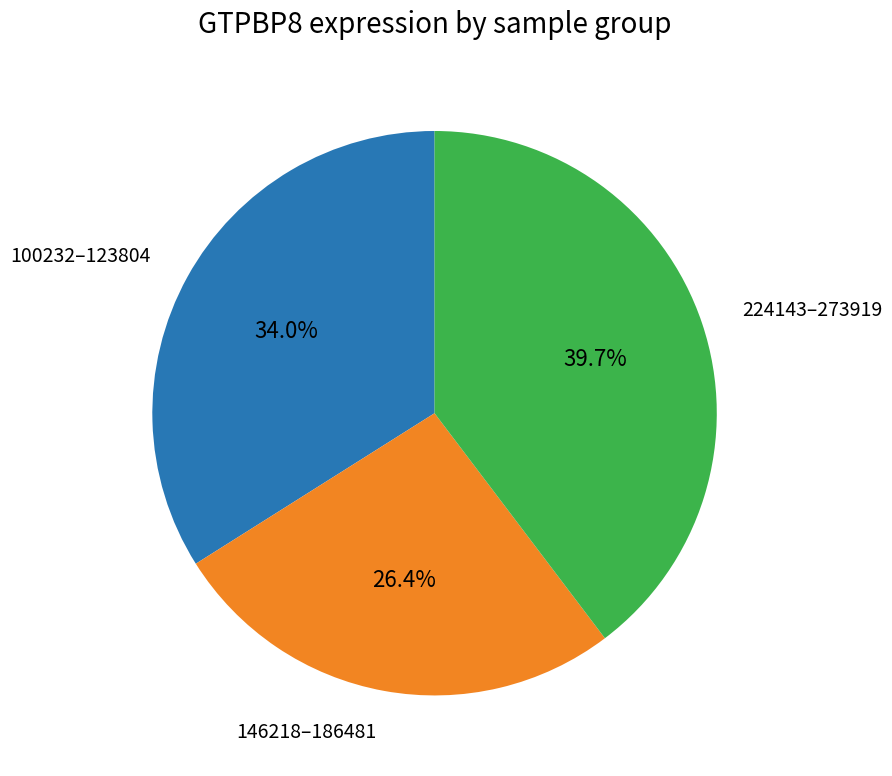

Is there any slice that represents more than half of the pie?

No